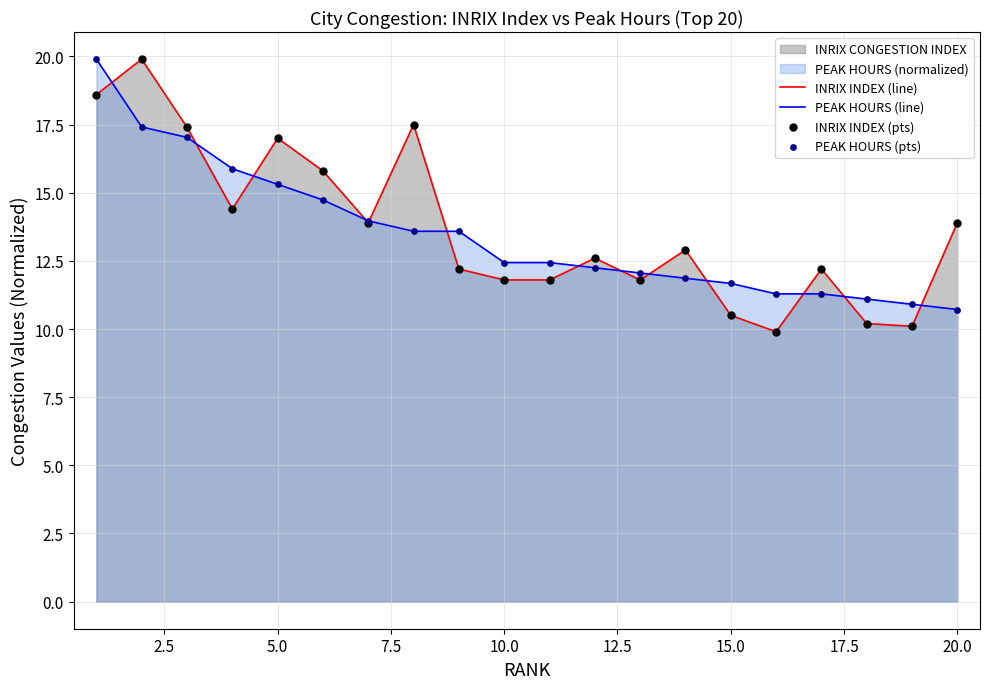

Is it true that INRIX INDEX (line) equals 13.9 at 20.0?

True